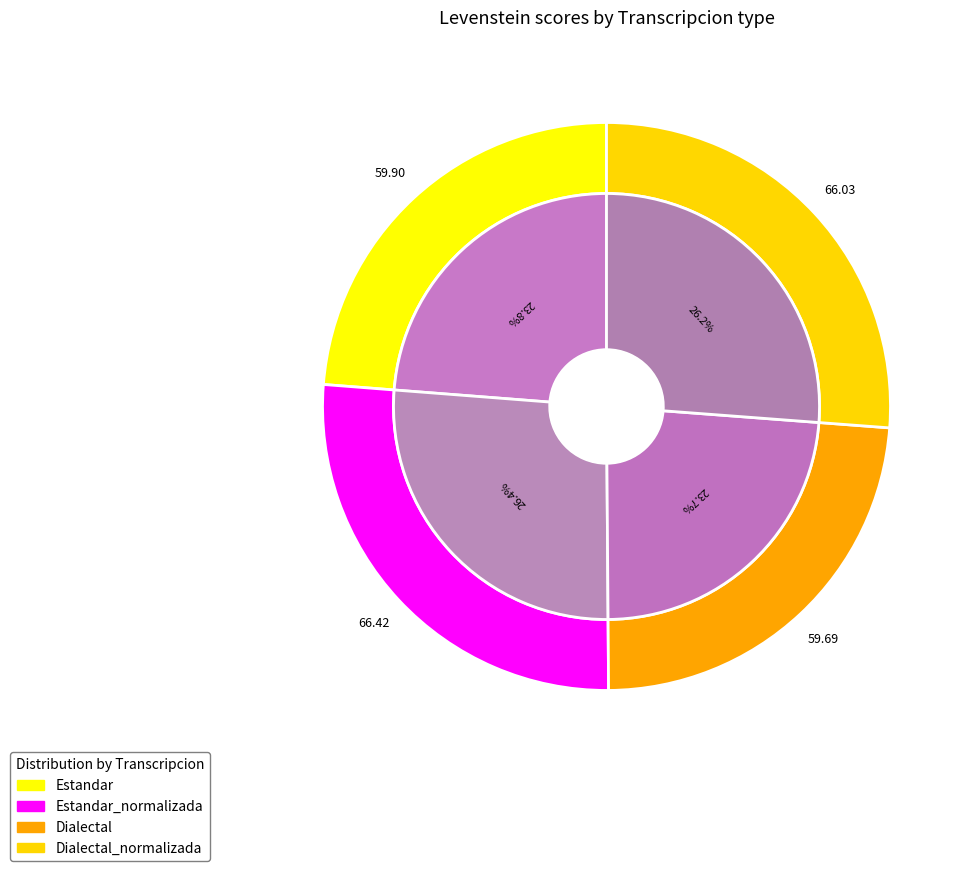

How much of the chart is everything except Dialectal_normalizada?

73.8%